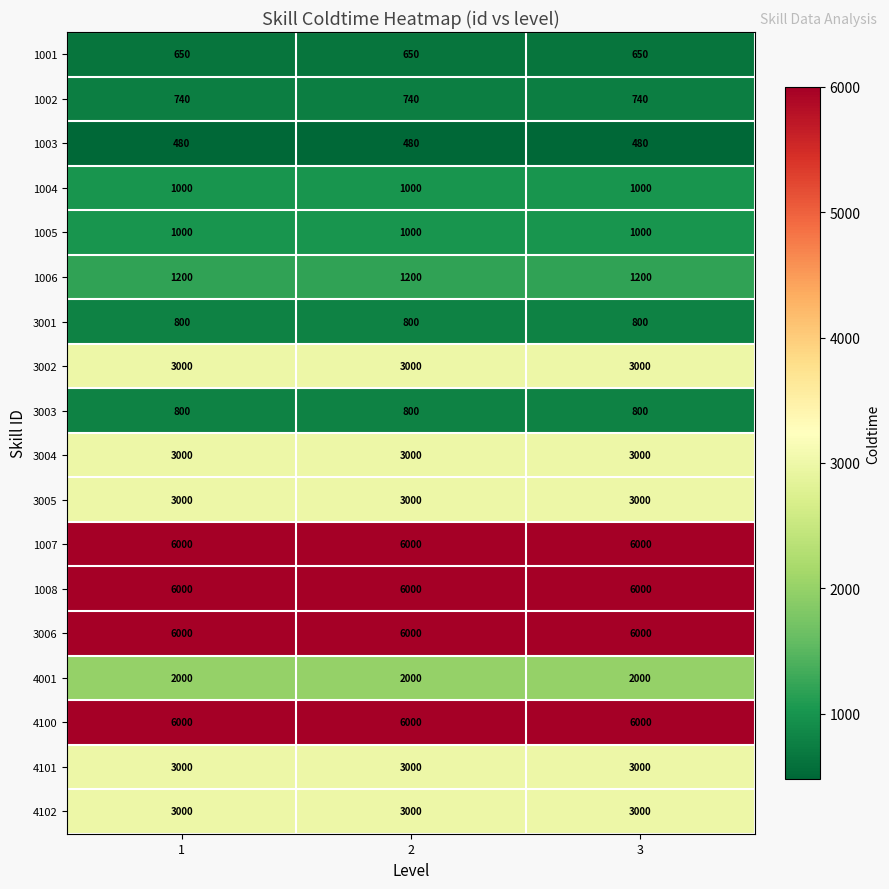

What is the spread (max minus min) of values at 2?

5520